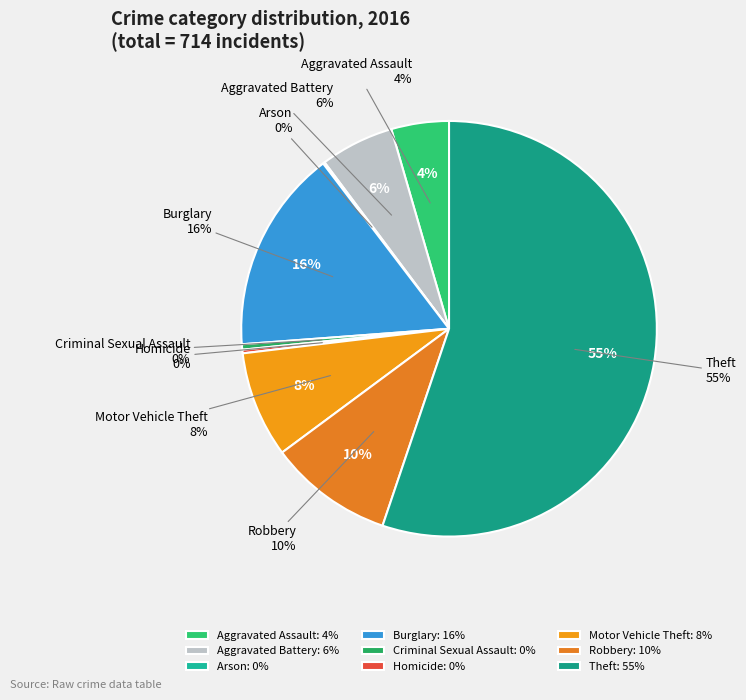

Which category accounts for the majority?

Theft